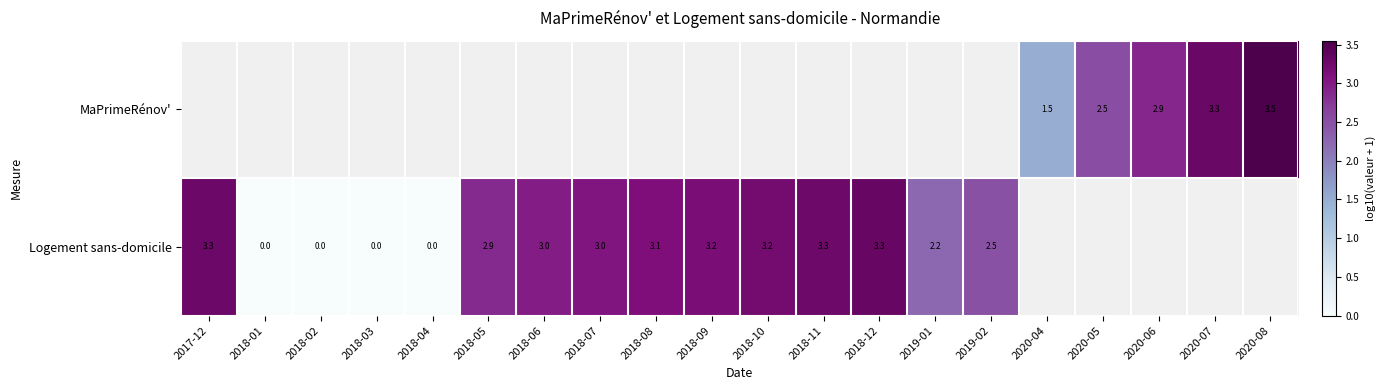

How many series are shown in this chart?

2